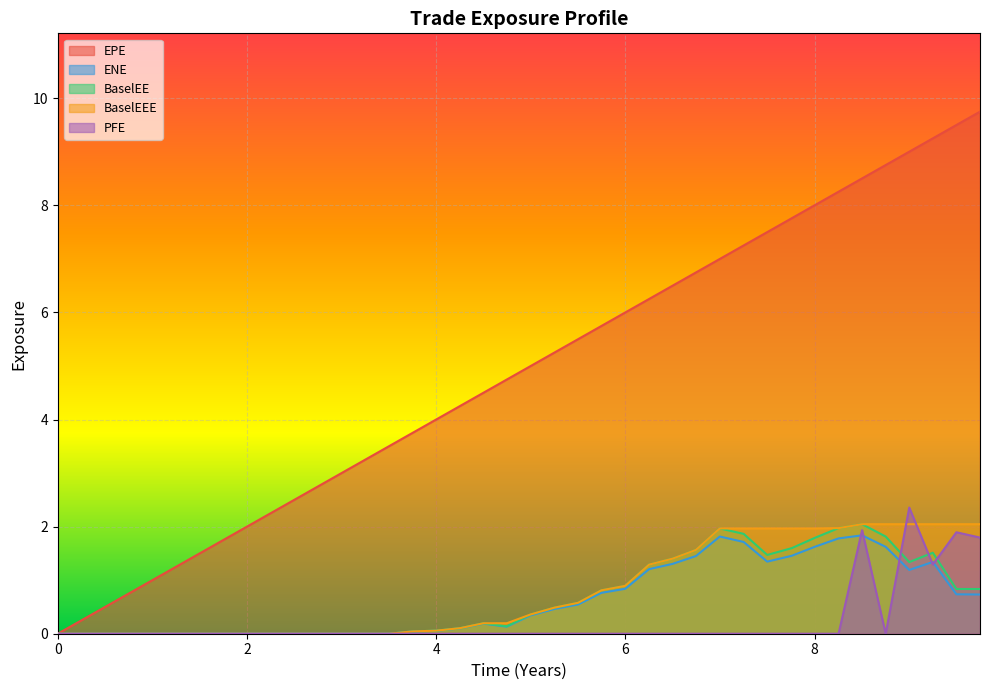

Read the EPE value at 6.25066.

6.3